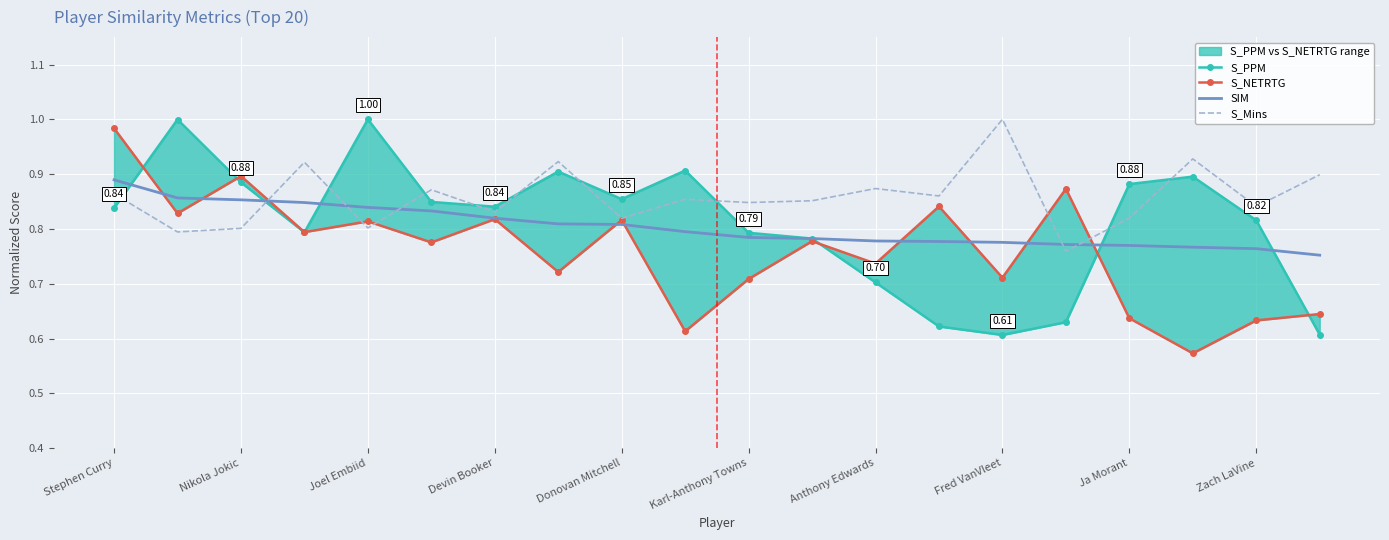

At which category does the chart reach its minimum across all series?

17